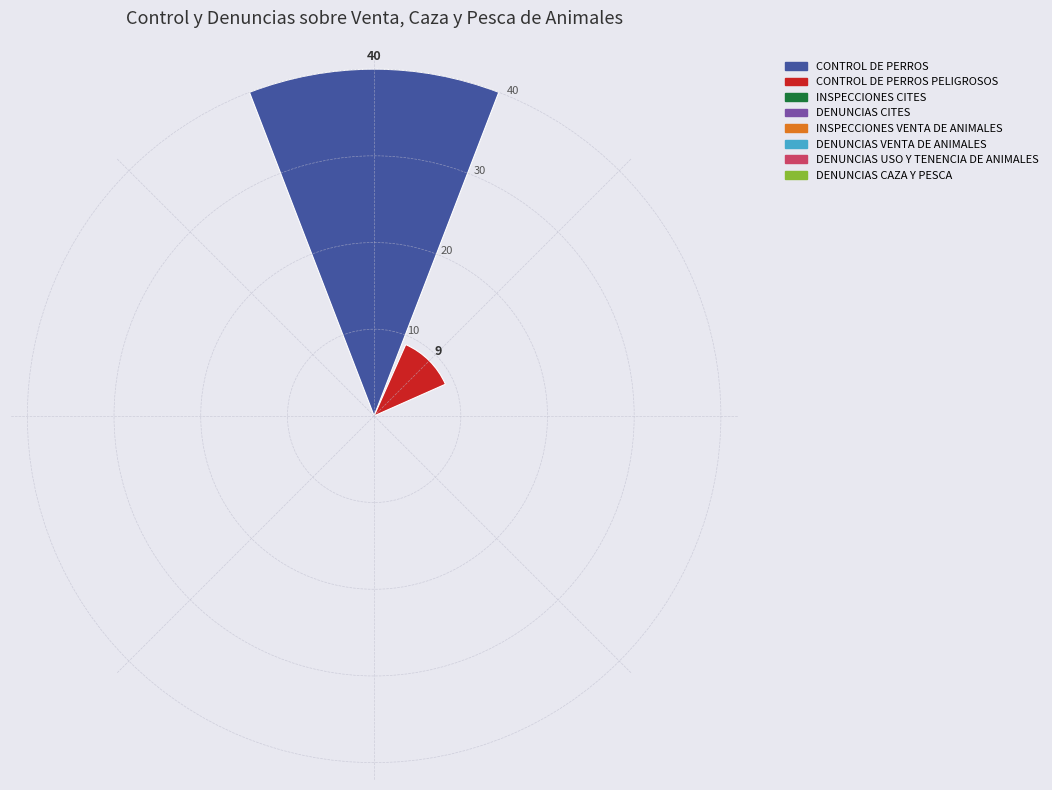

What is the greatest value displayed?

40